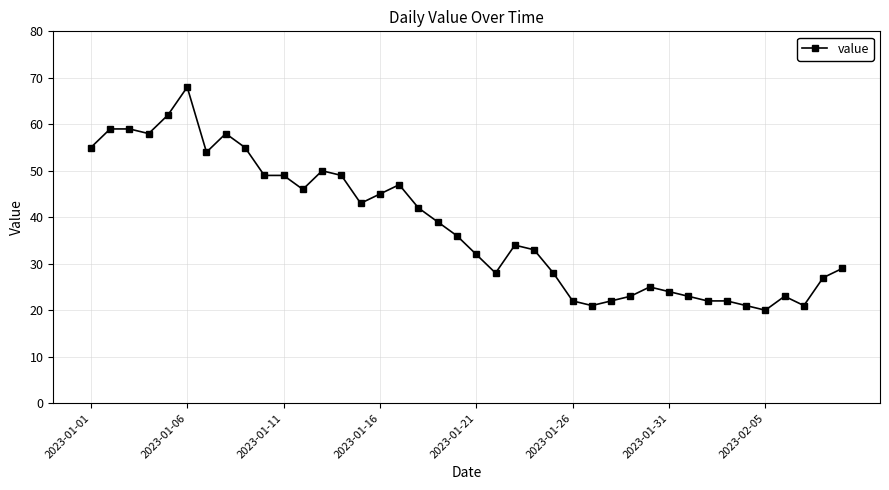

What is the maximum value shown in the chart?

68